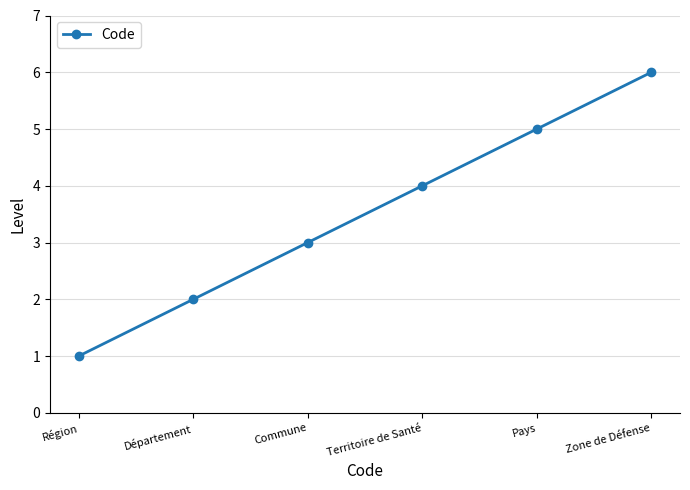

True or false: the data shows 0 at Région.

False